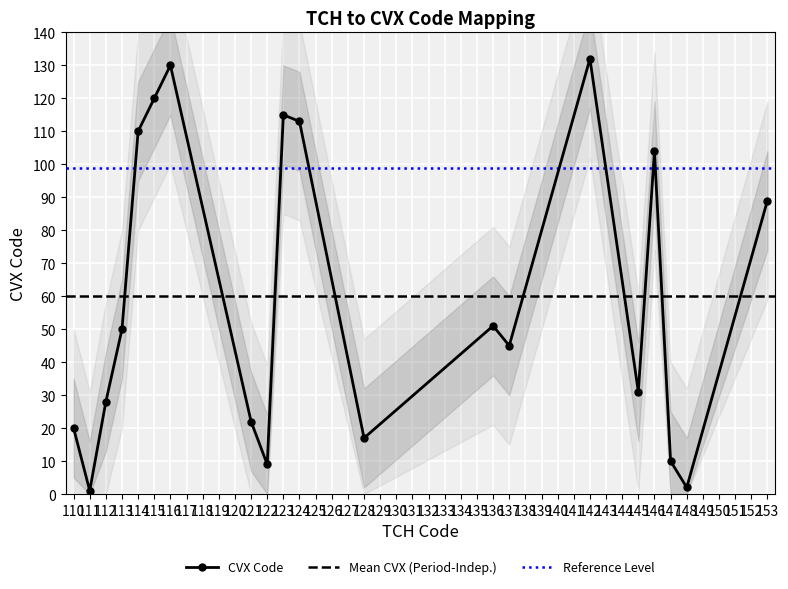

Is it true that the value at 148 is 0?

False